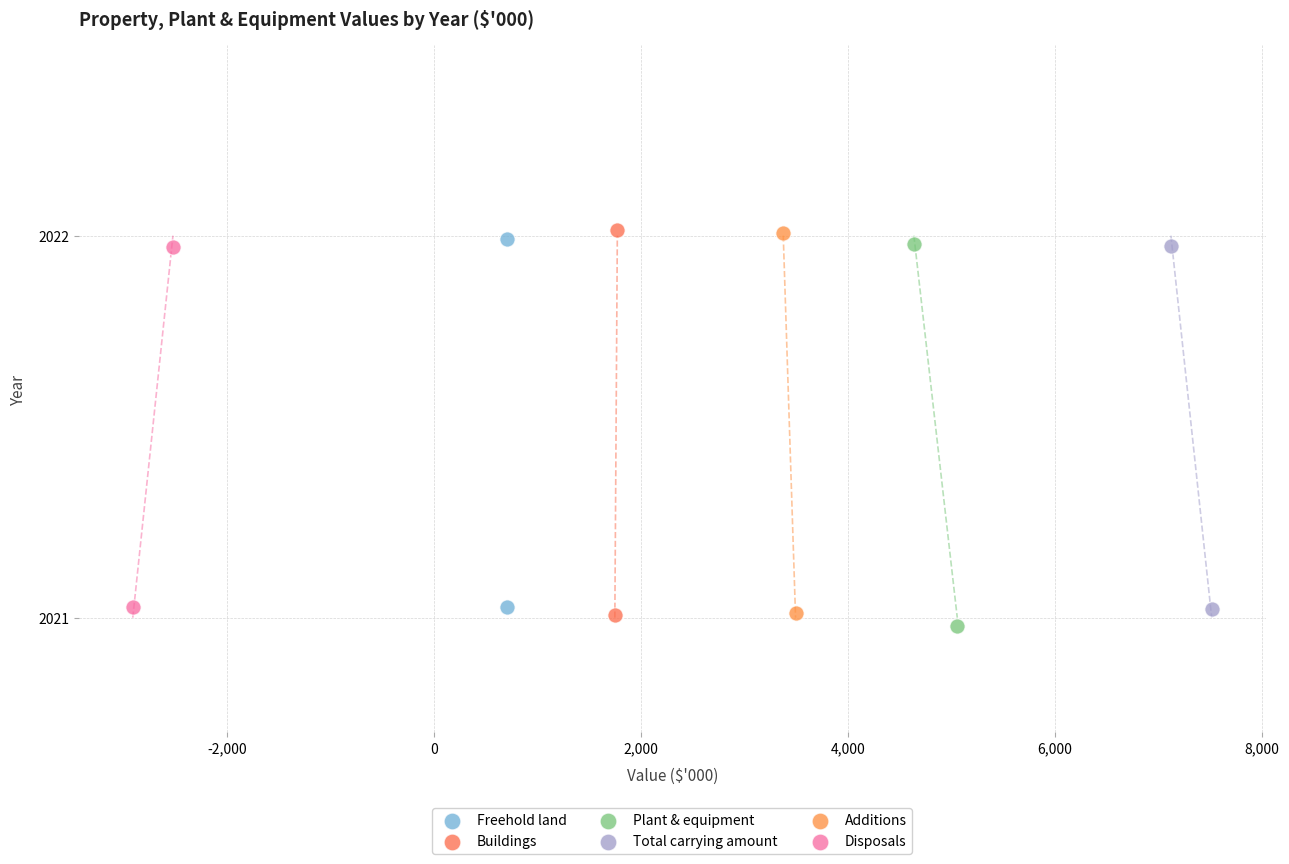

What are all the series names shown in the legend?

Freehold land, Buildings, Plant & equipment, Total carrying amount, Additions, Disposals